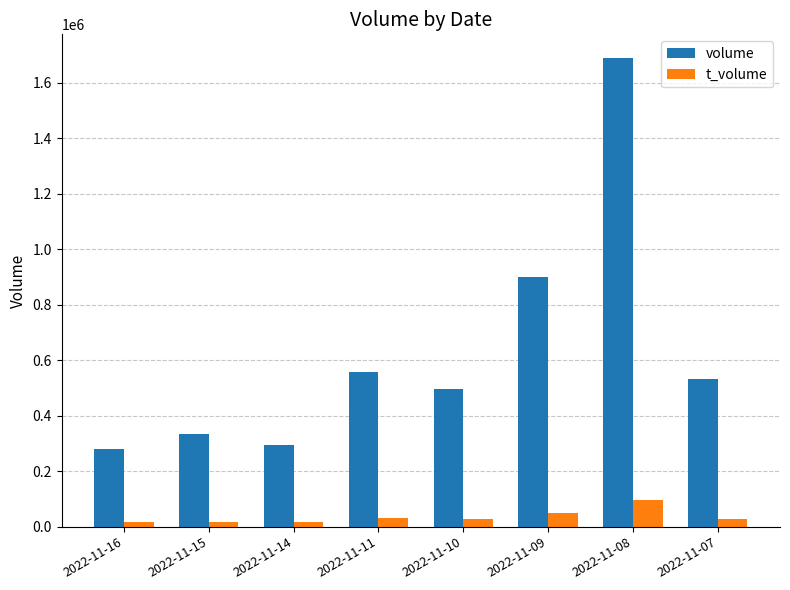

What is the approximate value of t_volume at 2022-11-15?

17721